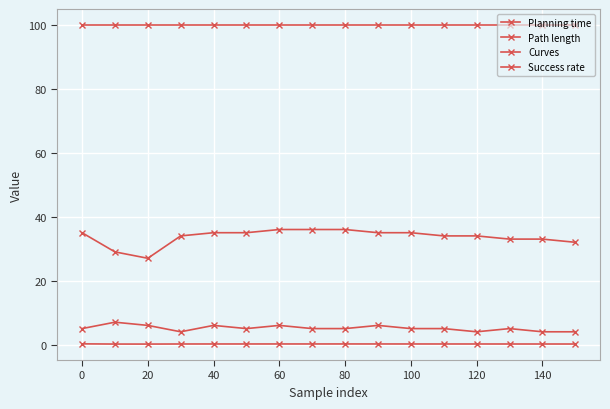

Which series has the widest spread of values?

Path length